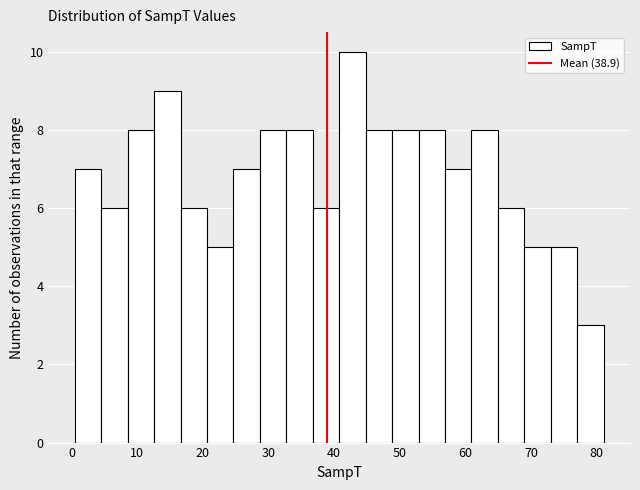

Over which range of the x-axis is the bar tallest?

41 to 45